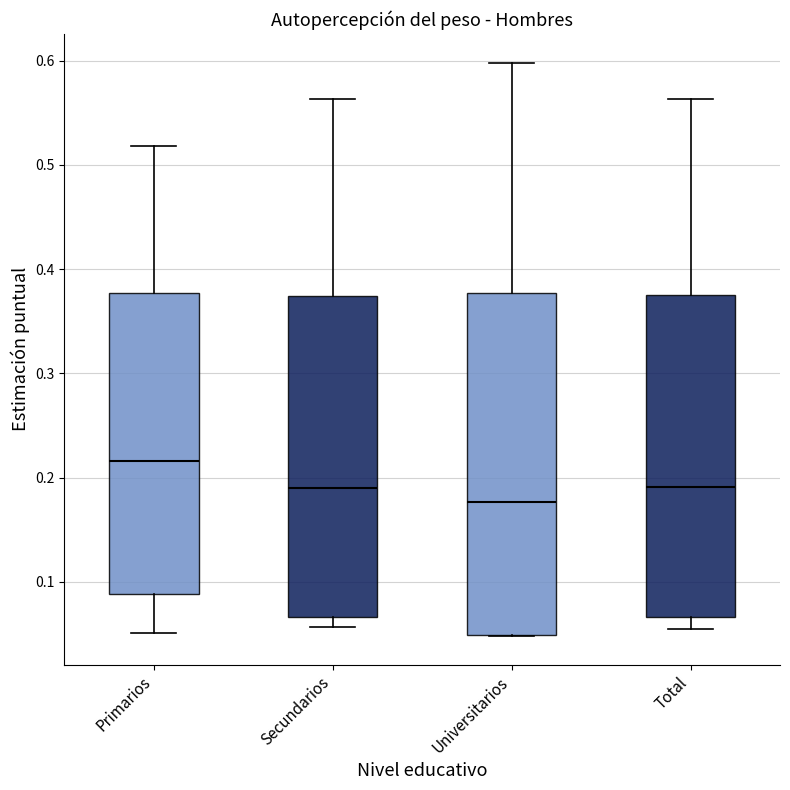

Which box has the highest median line?

Primarios